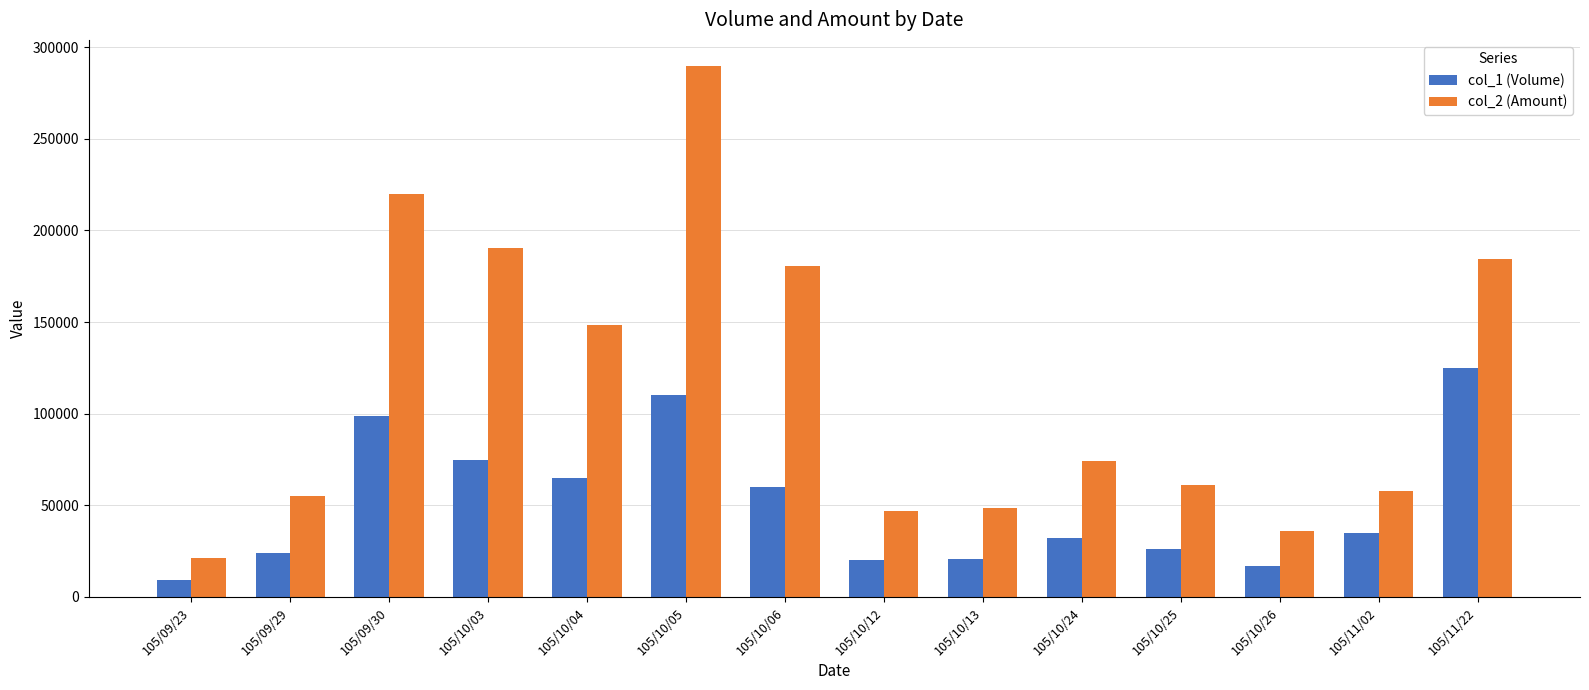

What is the value of the col_1 (Volume) bar at the 10th from the left?

32000